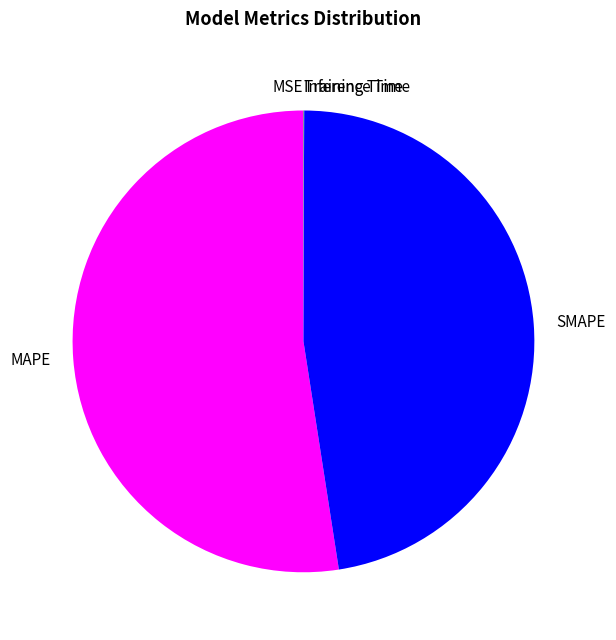

Does MAPE represent more than half of the total?

Yes